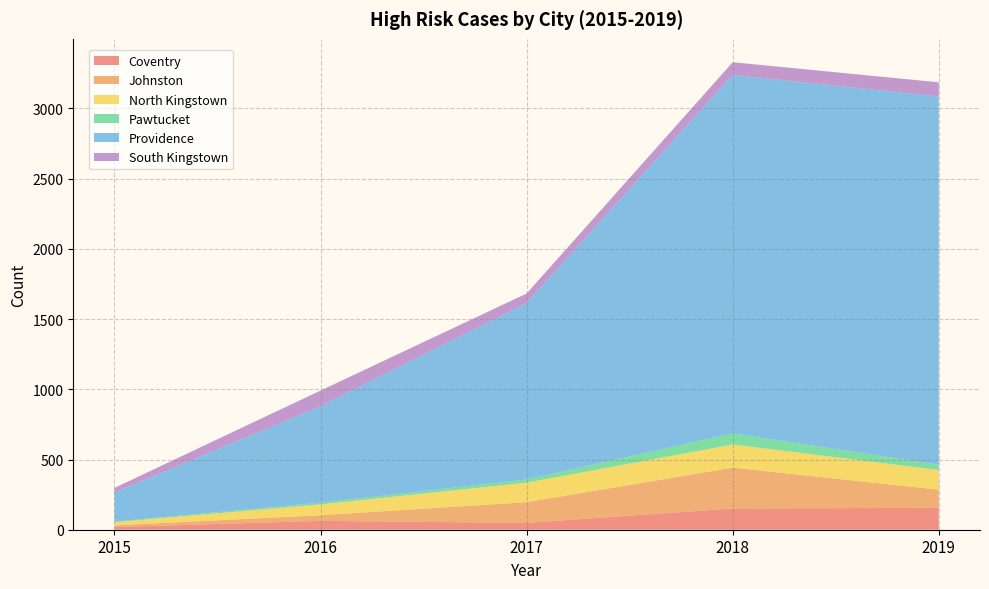

Reading right to left, list all the values displayed in this chart.

Coventry: 156	151	49	63	19
Johnston: 129	291	147	40	12
North Kingstown: 140	165	139	77	23
Pawtucket: 38	79	23	13	4
Providence: 2622	2553	1257	687	207
South Kingstown: 101	90	67	111	33